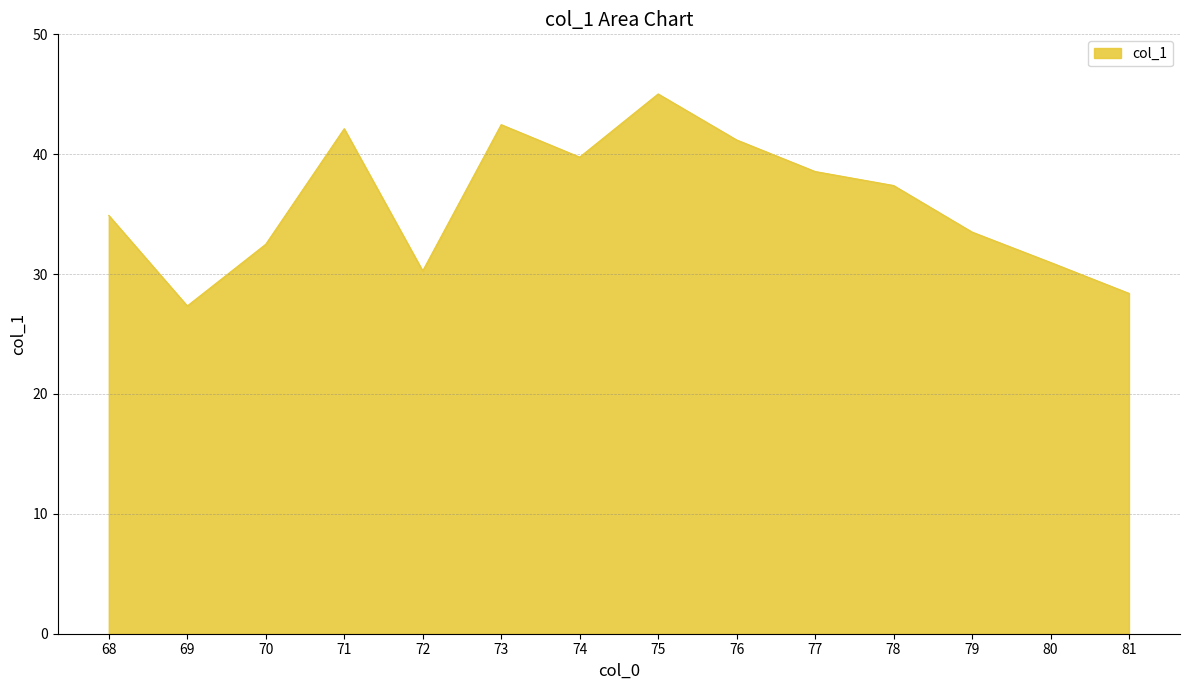

The value at 75 is 45.0. True or false?

True